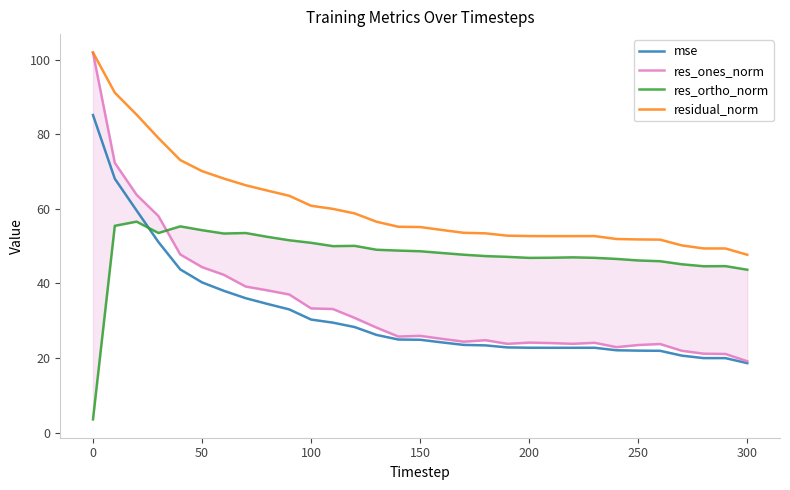

How many interior local valleys does the res_ortho_norm series have?

5